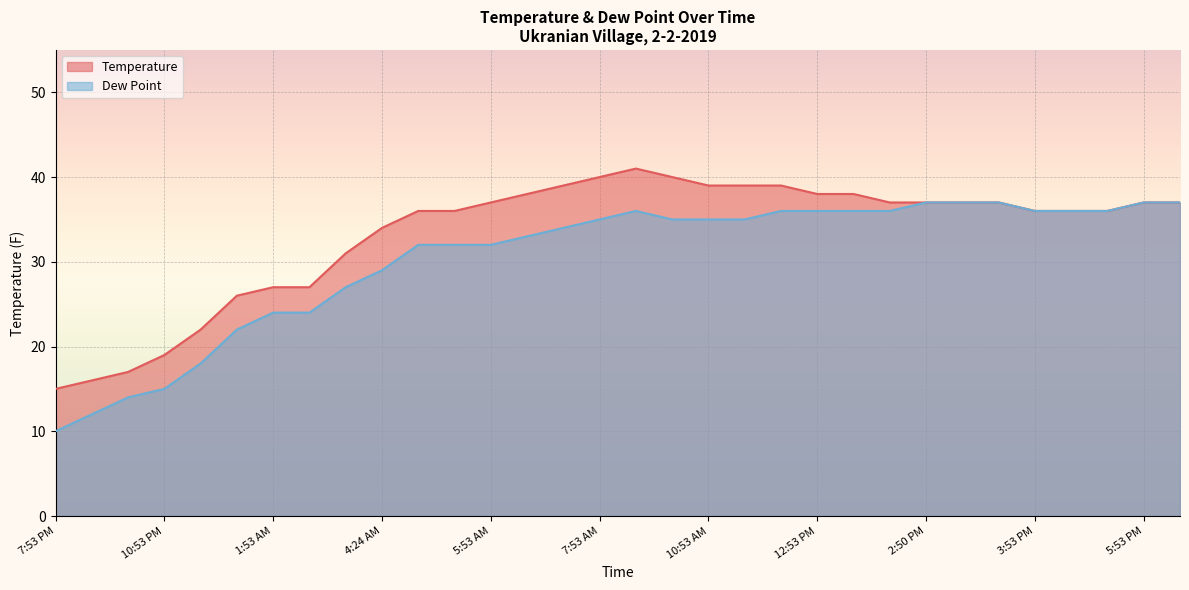

How many lines are shown in the chart?

2